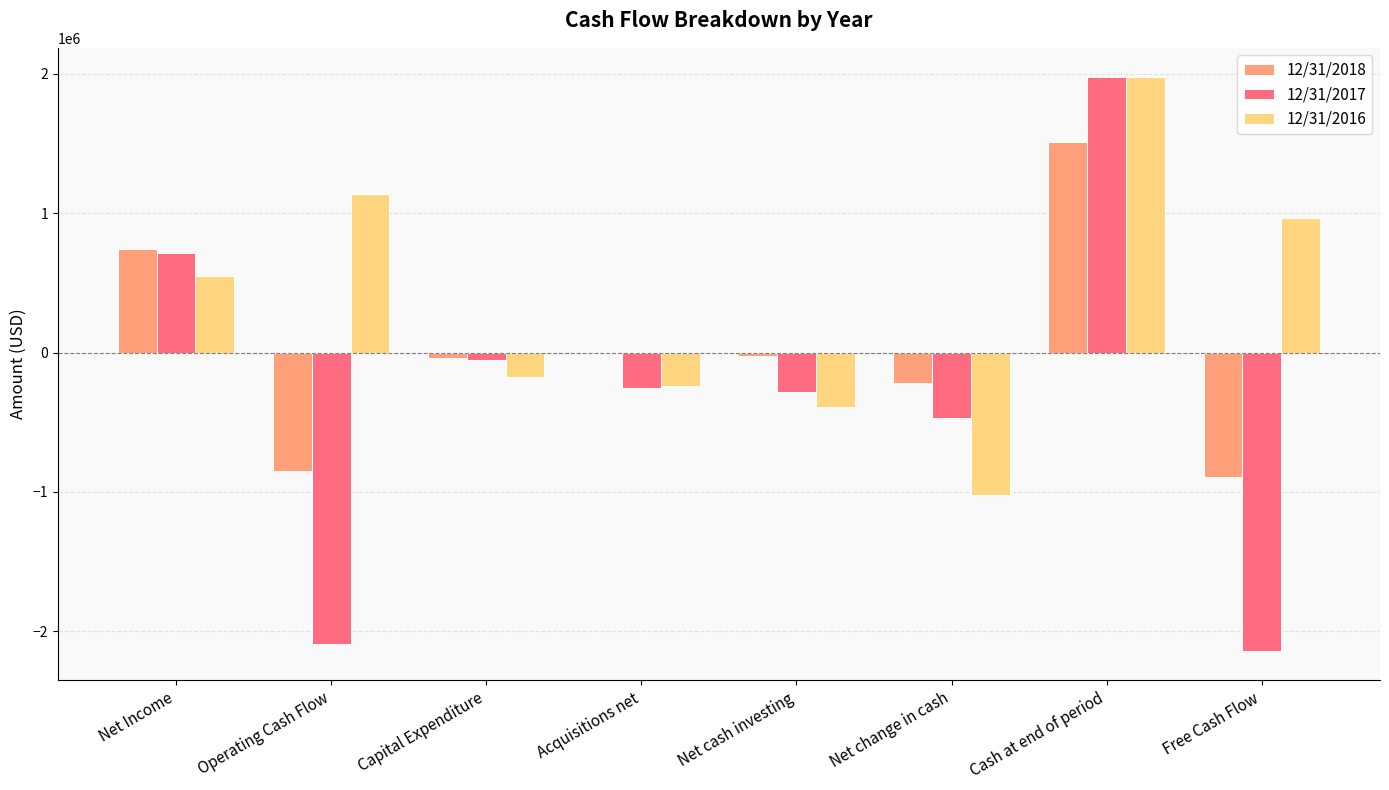

Read the 12/31/2018 value at Net Income.

740827